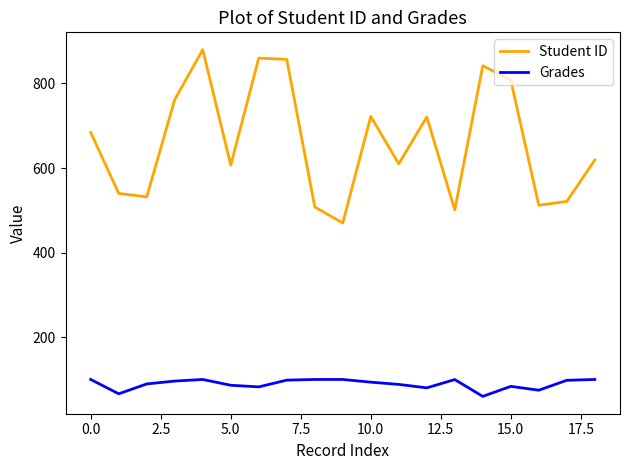

How many distinct data groups are displayed?

2